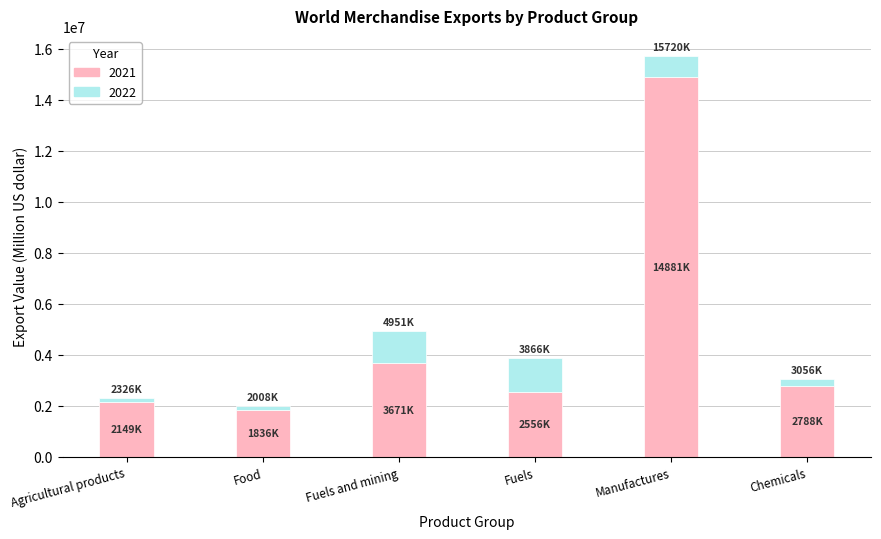

Where is 2021 nearest to the value 8358798?

Fuels and mining